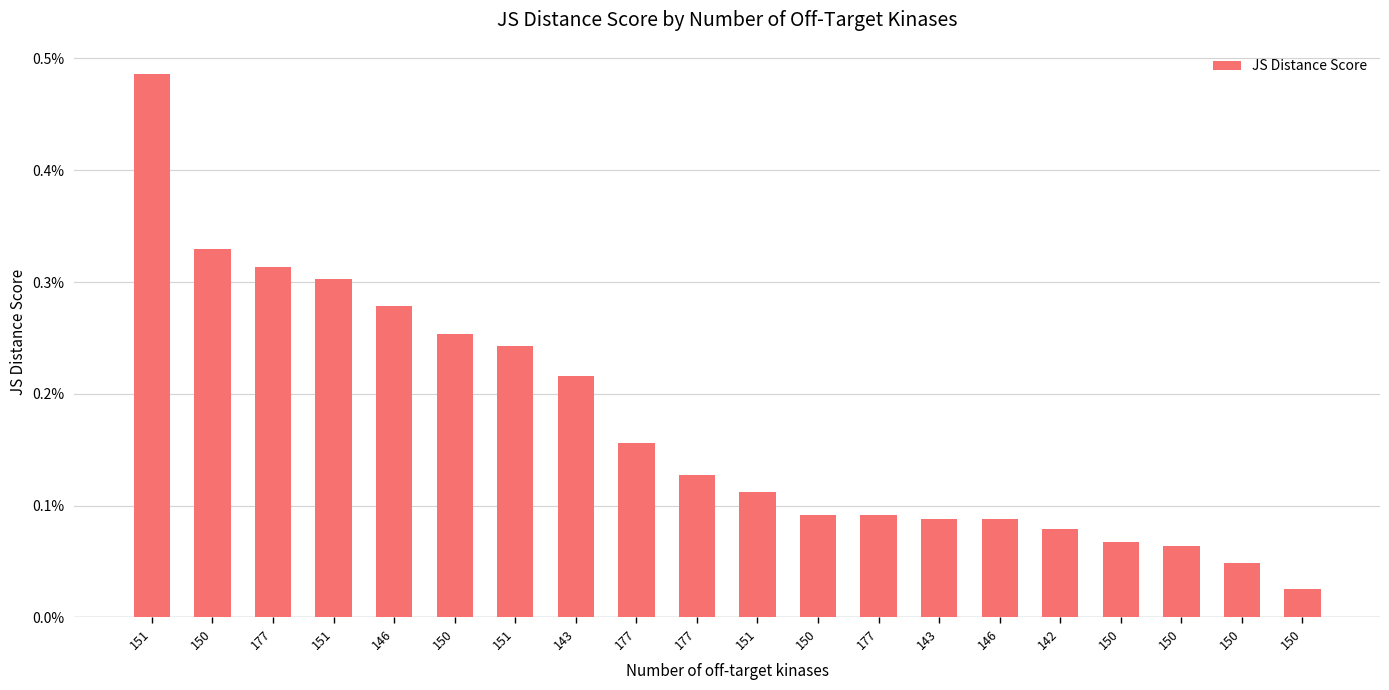

What is the difference between the second highest and second lowest values?

0.3